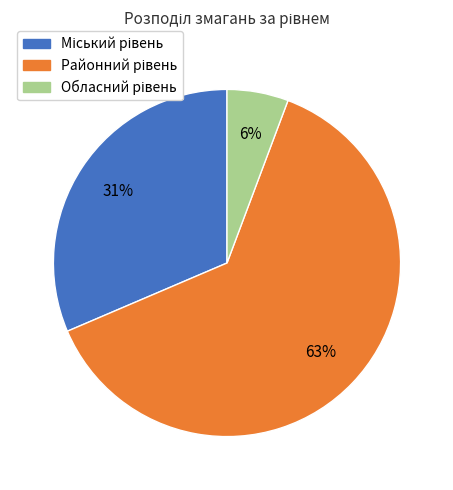

Does any single category account for the majority?

Yes